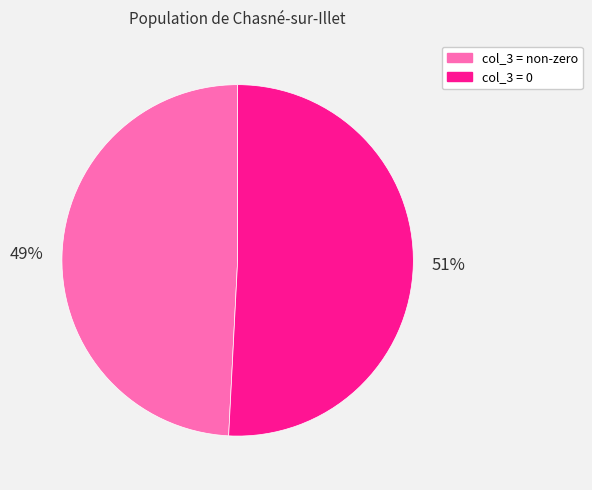

To the nearest percent, what is the average slice percentage?

50%